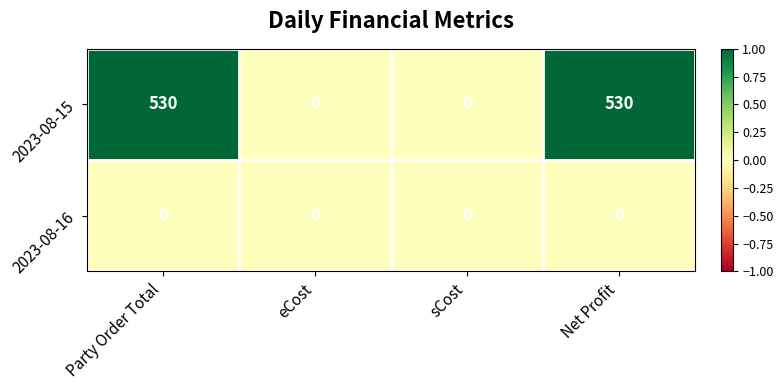

Reading left to right, transcribe all the data shown in this chart.

2023-08-15: 530	0	0	530
2023-08-16: 0	0	0	0